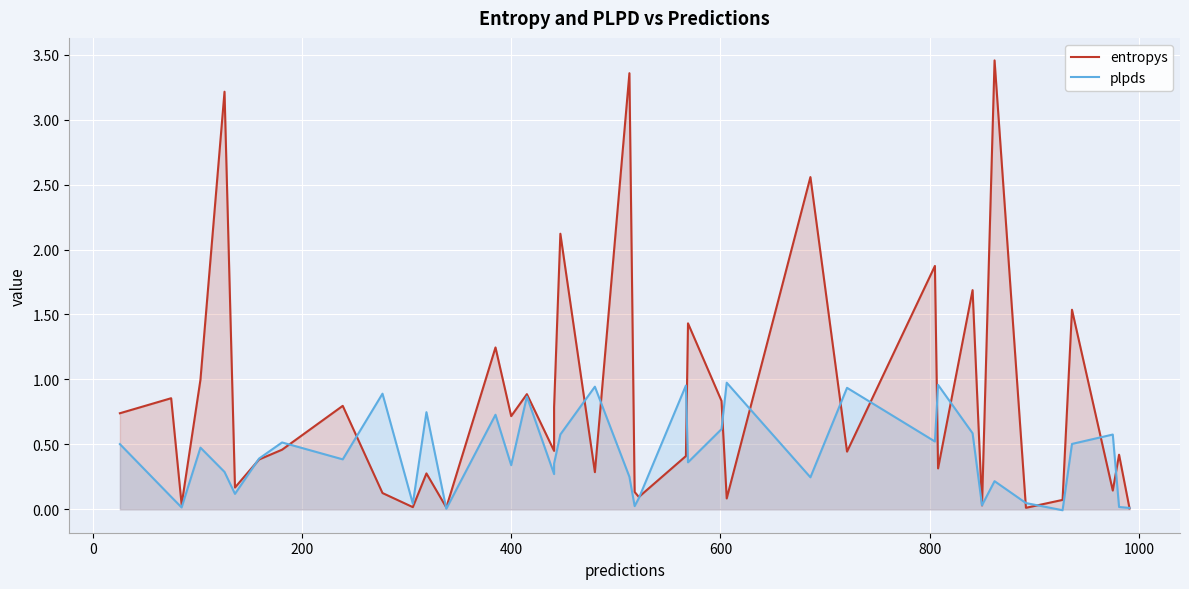

Which series has the largest range (max minus min)?

entropys